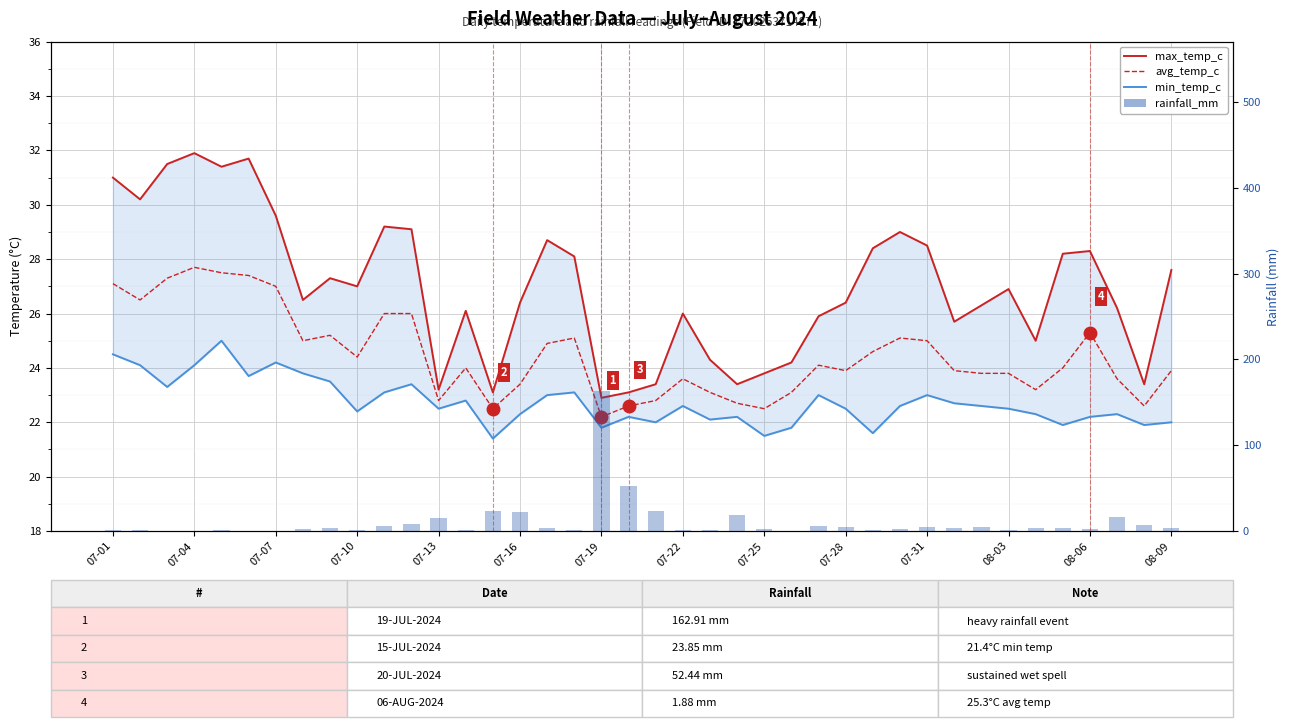

Is it true that max_temp_c equals 26.2 at 37?

True